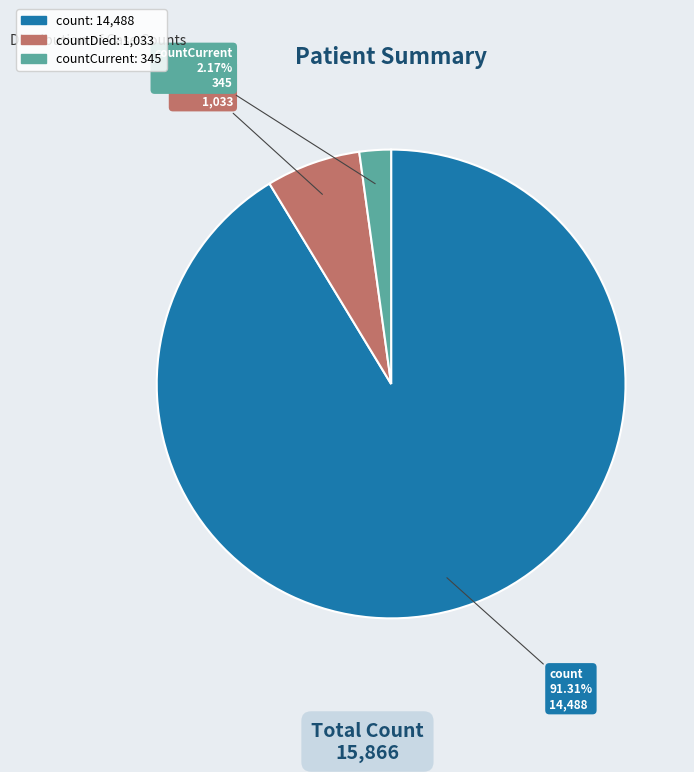

Between countDied and countCurrent, which is larger?

countDied